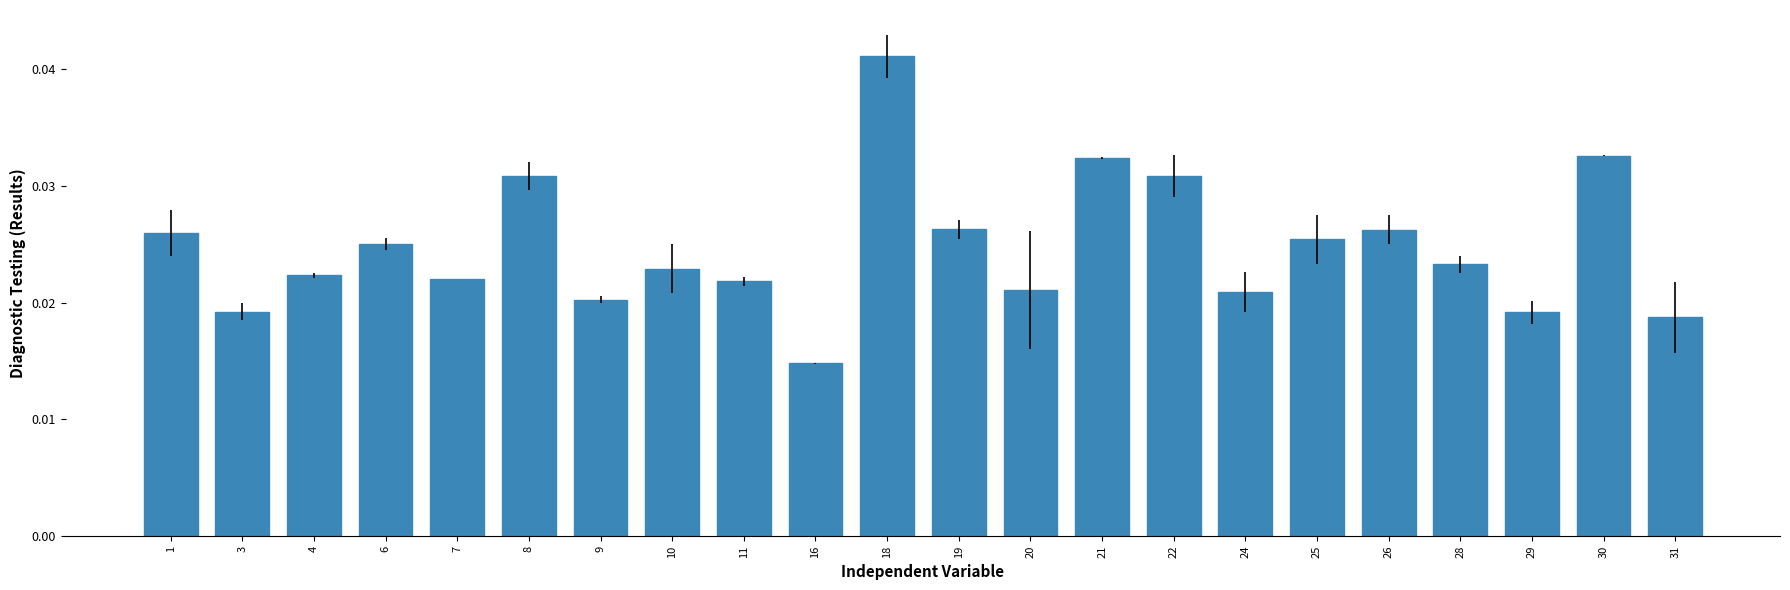

Where is the data nearest to the value 0?

16